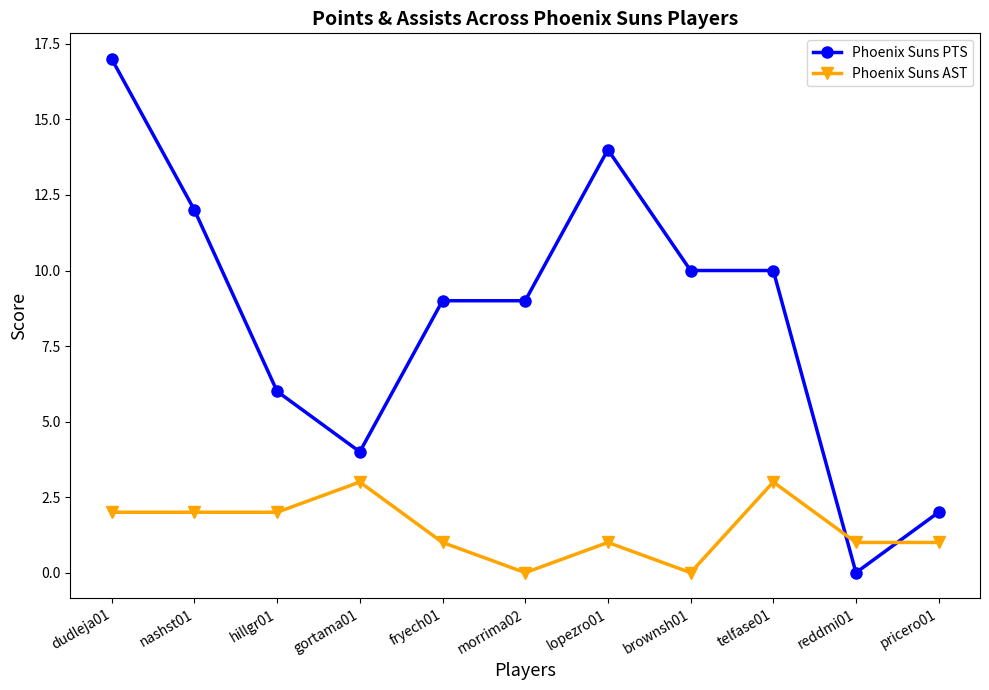

What is the difference between the maximum and minimum values in the Phoenix Suns AST series?

3